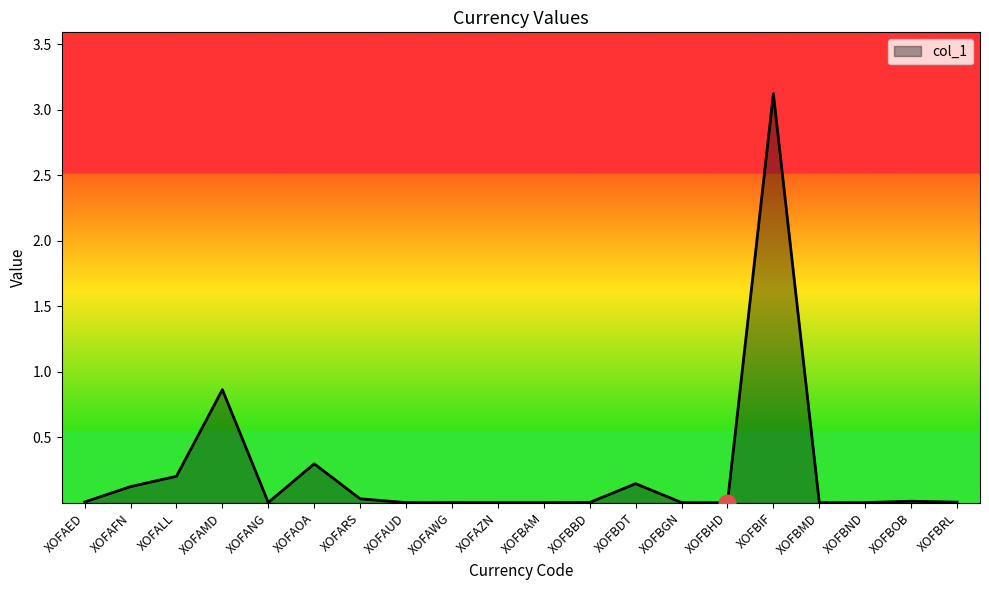

Is it true that the value at XOFBAM is 0.0?

True